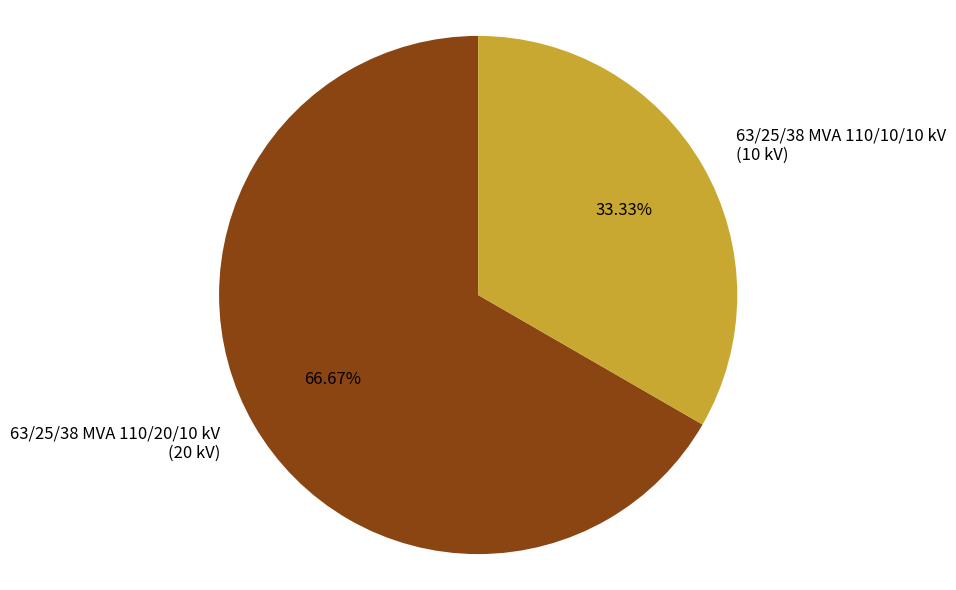

Between 63/25/38 MVA 110/10/10 kV and 63/25/38 MVA 110/20/10 kV, which is larger?

63/25/38 MVA 110/20/10 kV